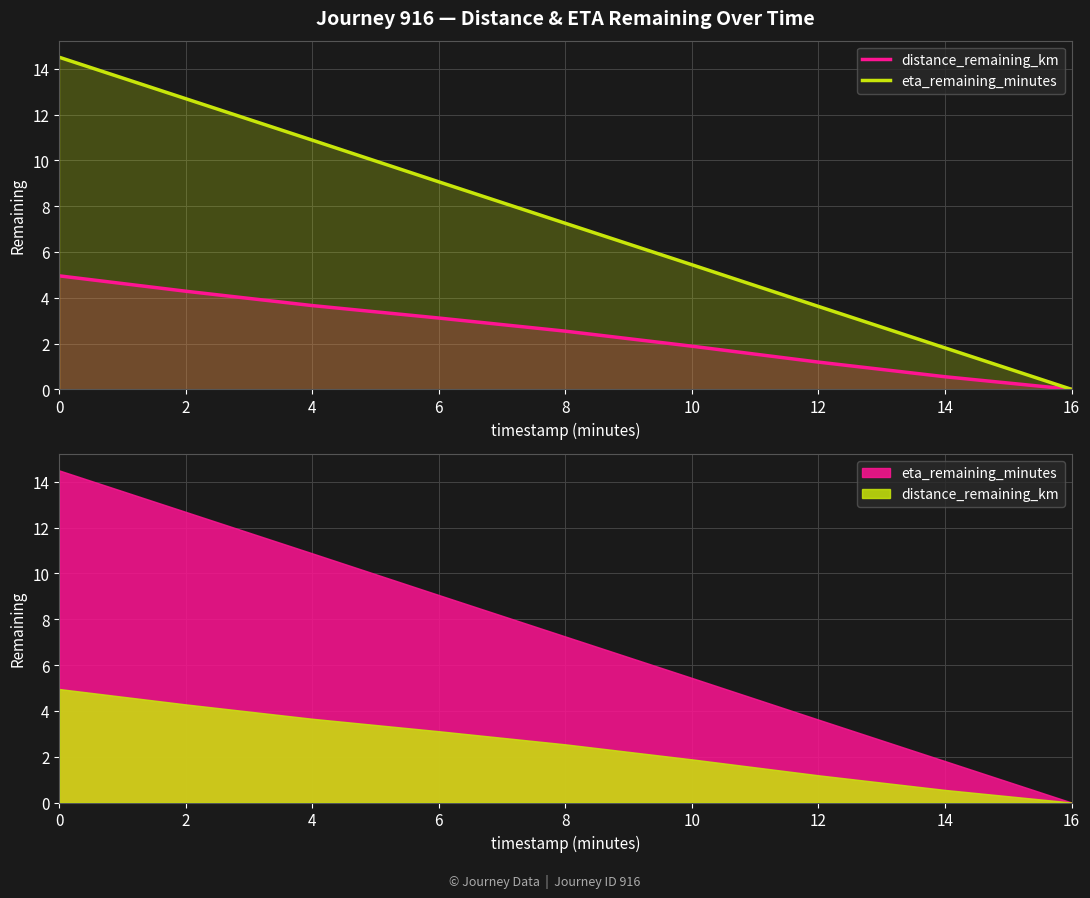

Where is distance_remaining_km nearest to the value 2?

10